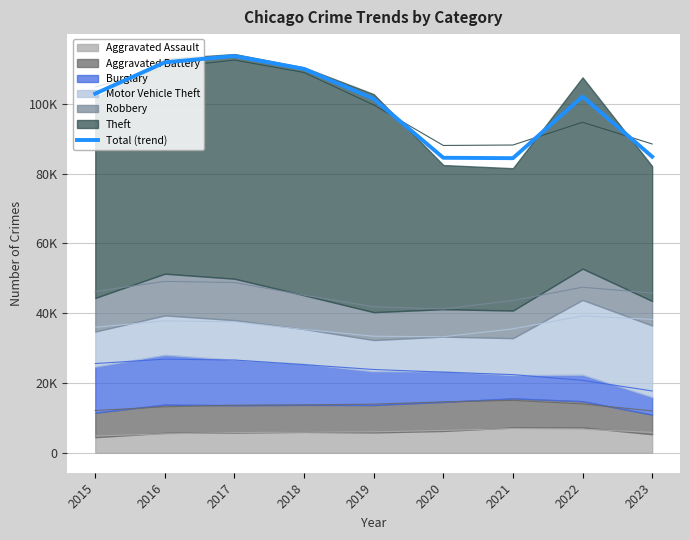

True or false: the data shows 102938.2 at 2015.

True